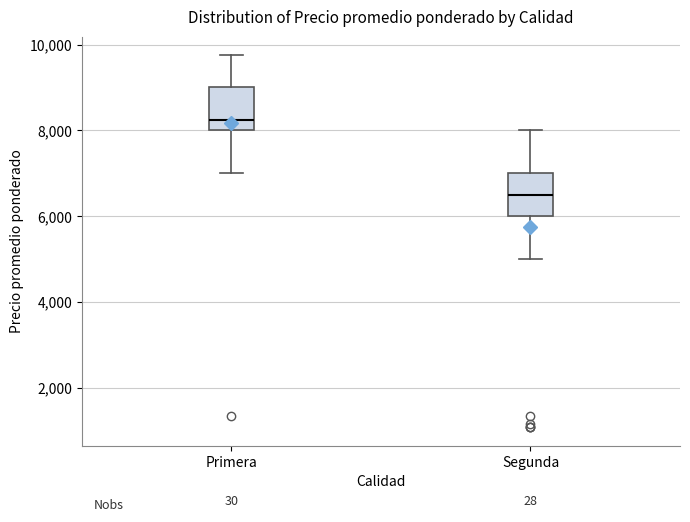

Reading left to right, transcribe this box plot: for each box, give where its median line is, the range the box spans, and where its two whiskers end, as read against the y-axis. The values are not printed on the chart, so give them approximately, as read against the axis.

Primera: median 8200, box 8000 to 9000, whiskers 7000 to 9800
Segunda: median 6600, box 6000 to 7000, whiskers 5000 to 8000